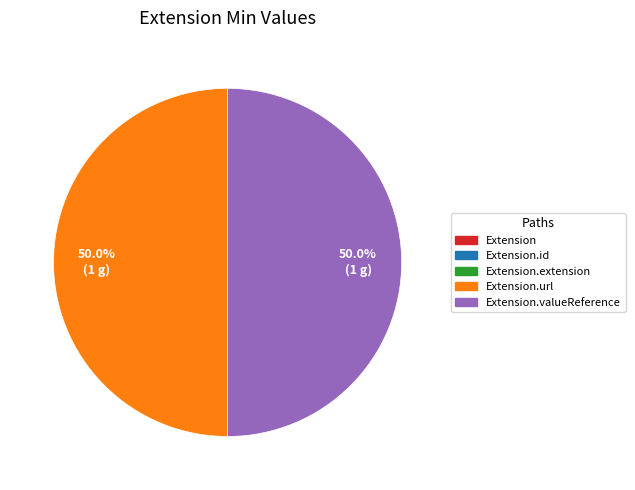

How many slices are in this pie chart?

2